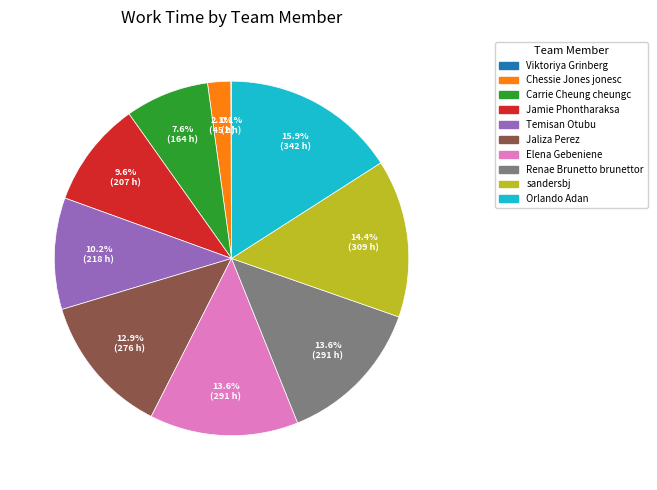

Is there a majority slice in this chart?

No